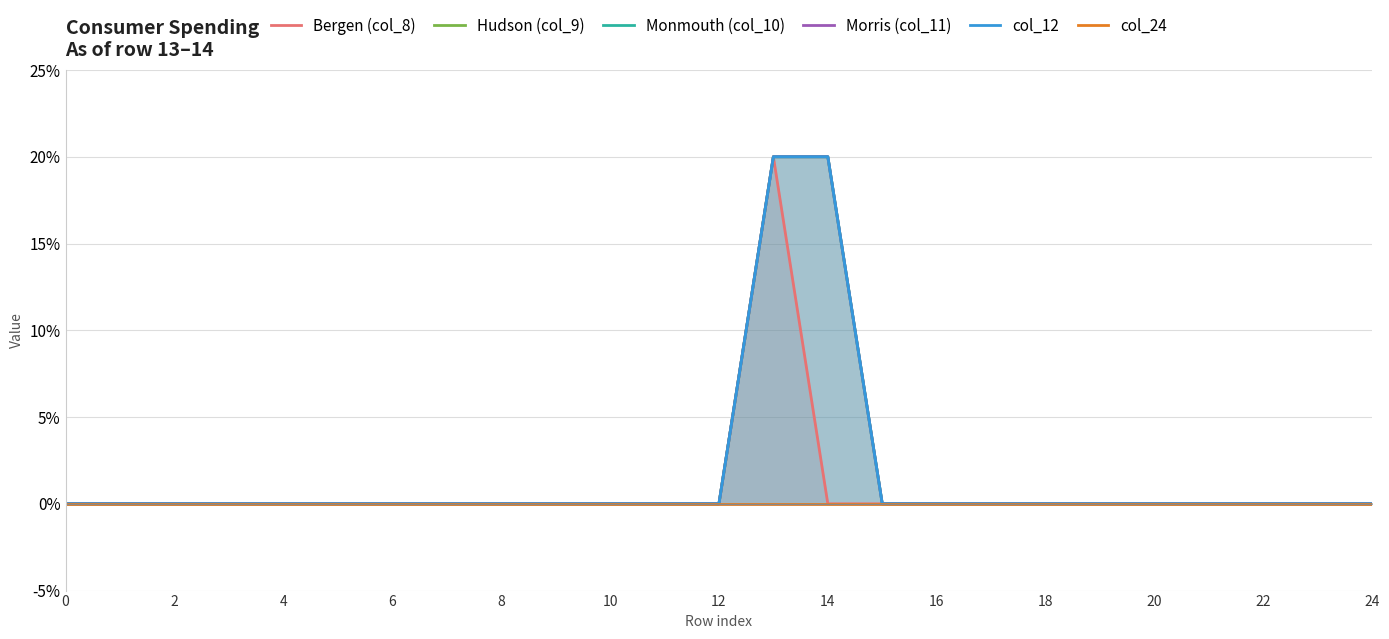

At how many categories does at least one series exceed 5?

2